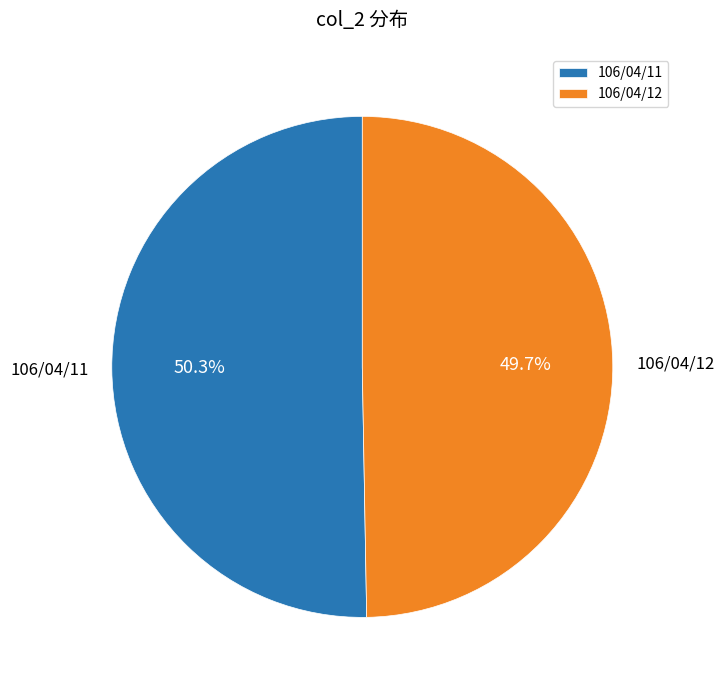

What is the ratio of the value at 106/04/11 to the value at 106/04/12?

1.0